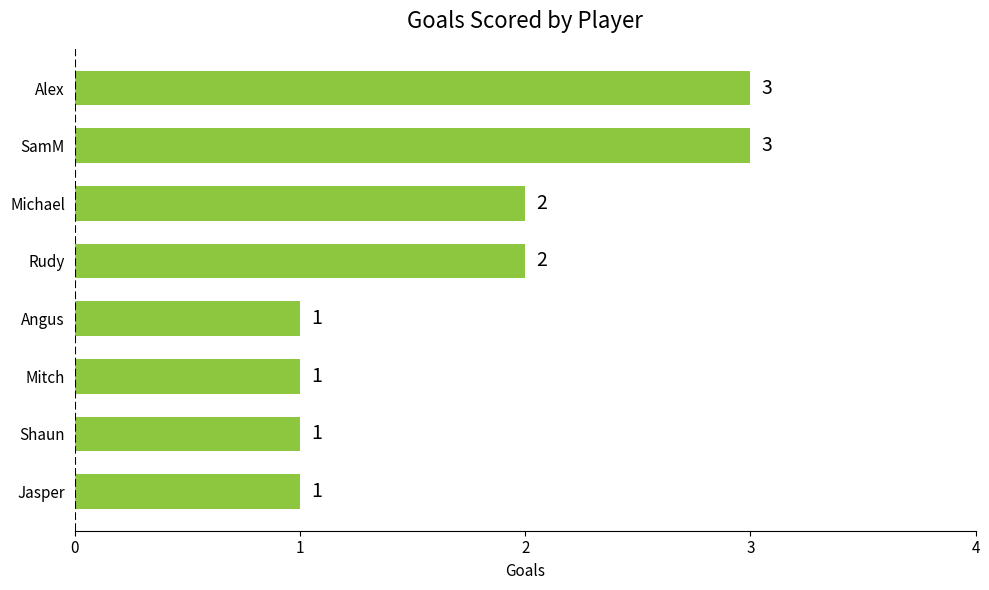

What is the greatest value displayed?

3